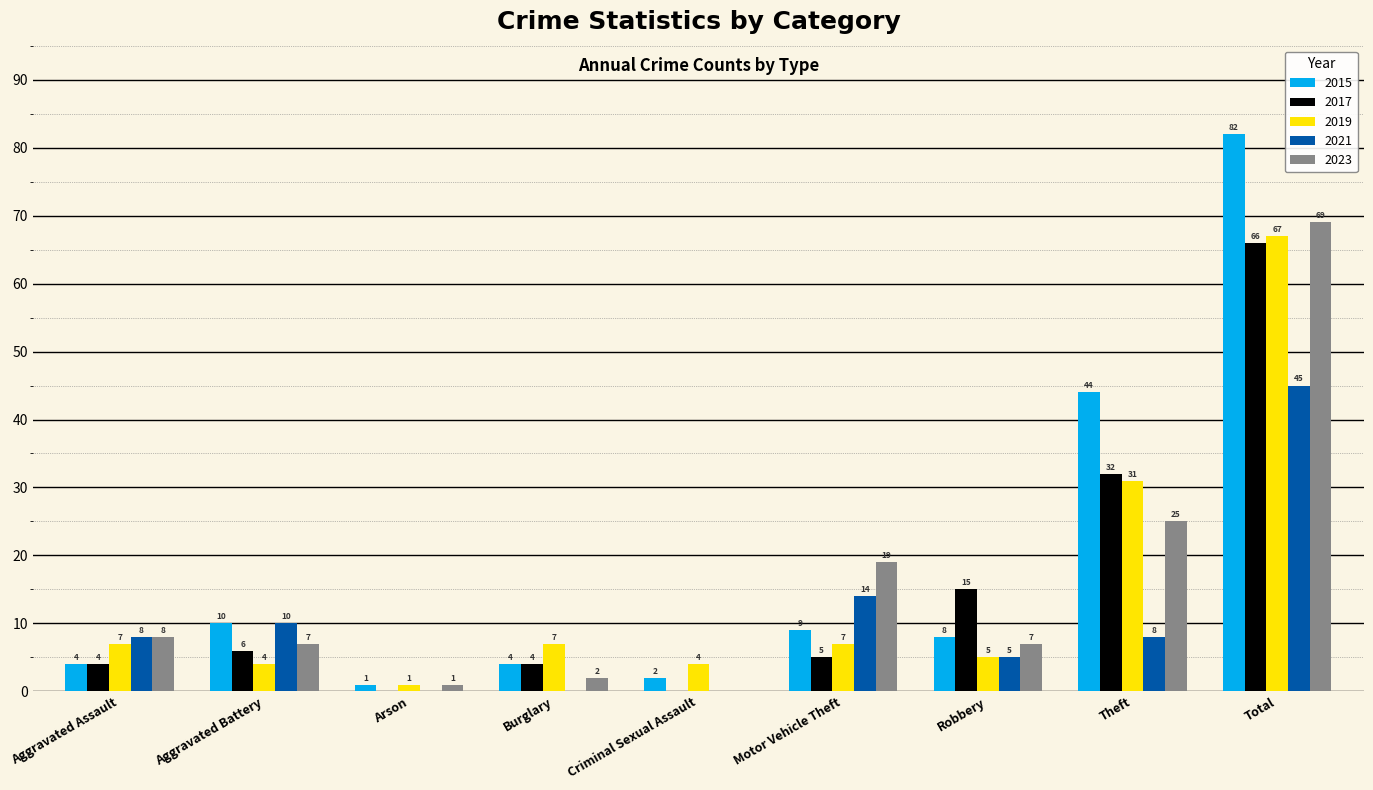

Reading right to left, what are all the values shown in this chart?

2015: 82	44	8	9	2	4	1	10	4
2017: 66	32	15	5	0	4	0	6	4
2019: 67	31	5	7	4	7	1	4	7
2021: 45	8	5	14	0	0	0	10	8
2023: 69	25	7	19	0	2	1	7	8